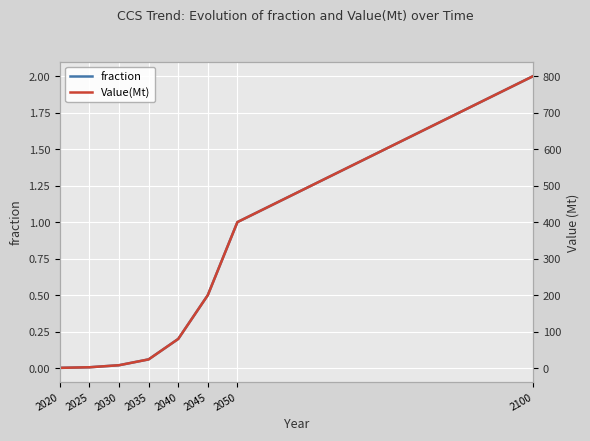

Which series has the largest total across all categories?

Value(Mt)